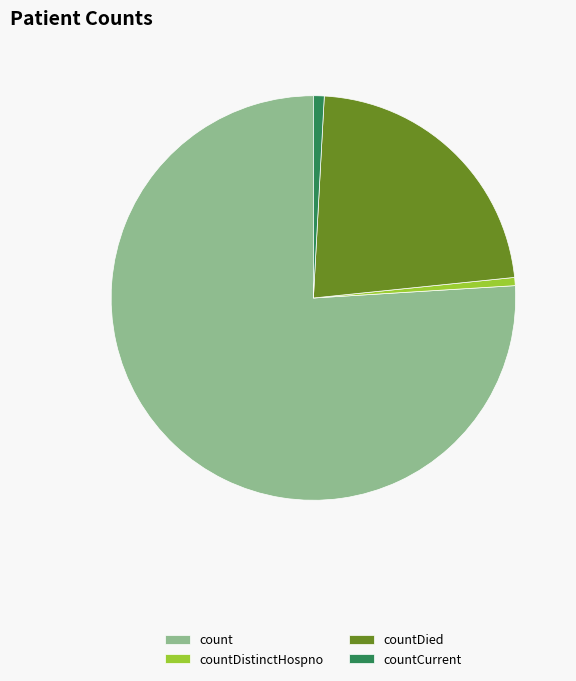

What is the largest slice in the pie chart?

count